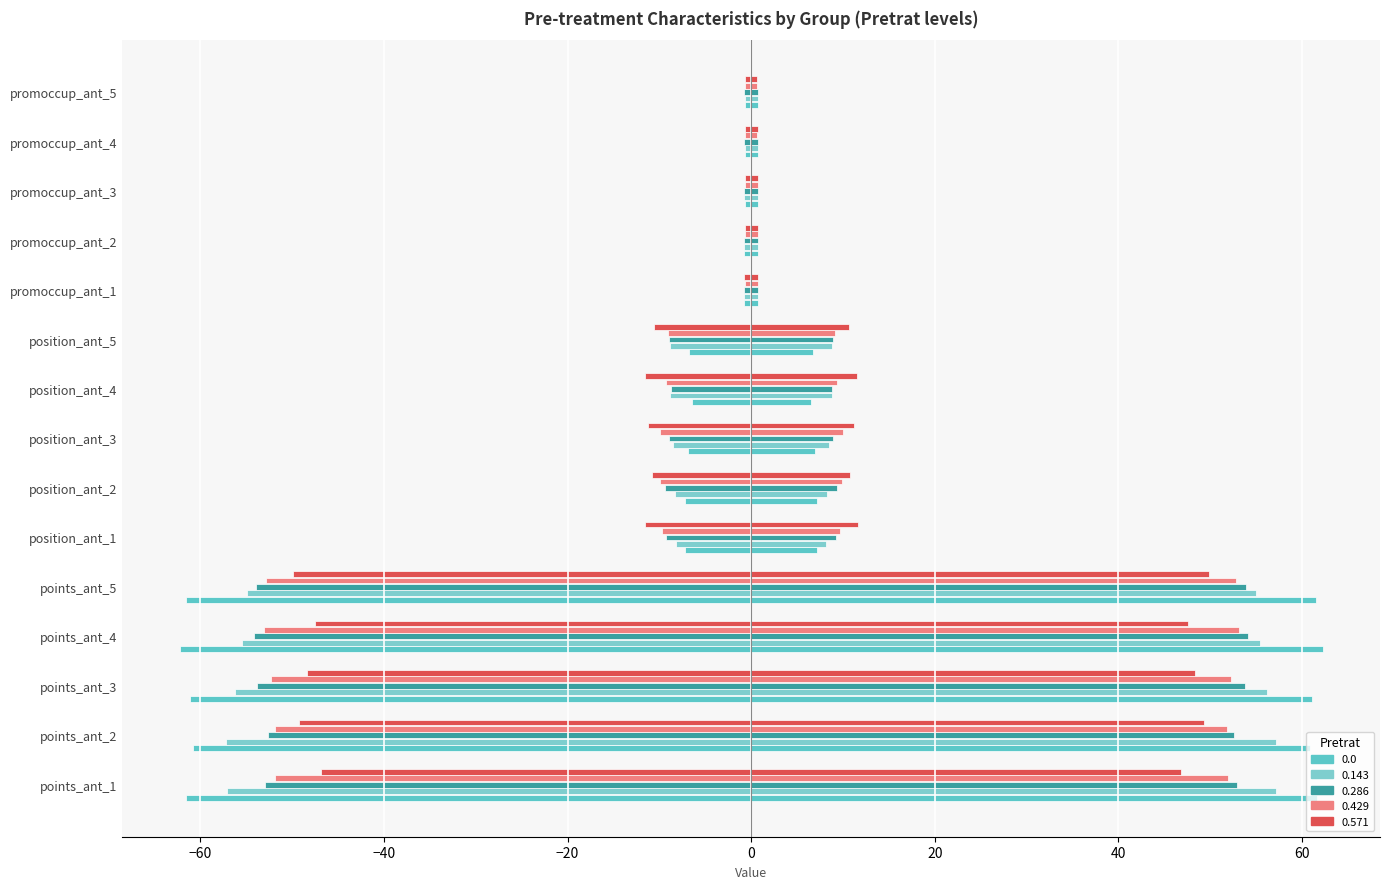

True or false: 0.0 has a value of -62.3 at points_ant_4.

True